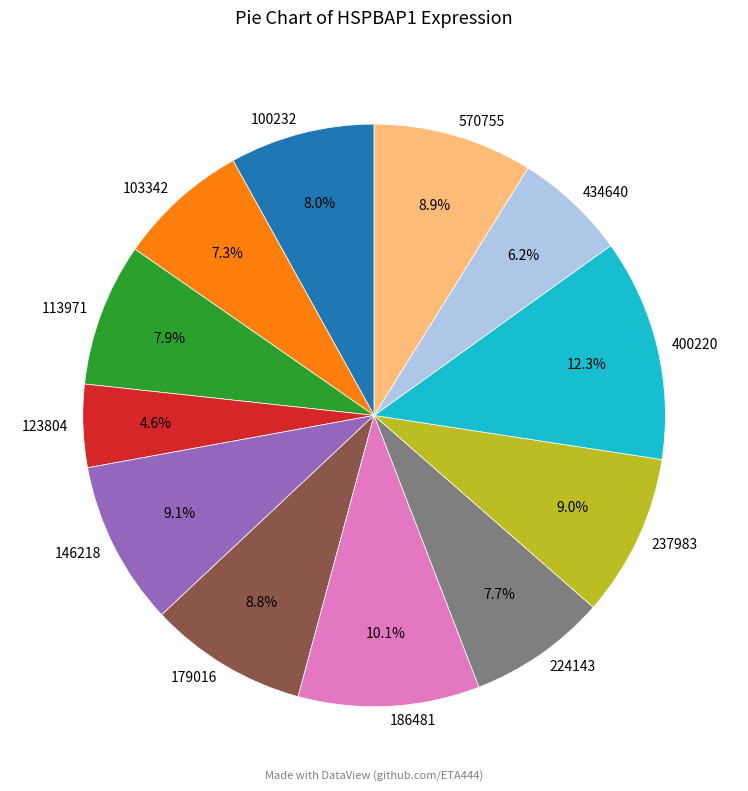

Does any single category account for the majority?

No